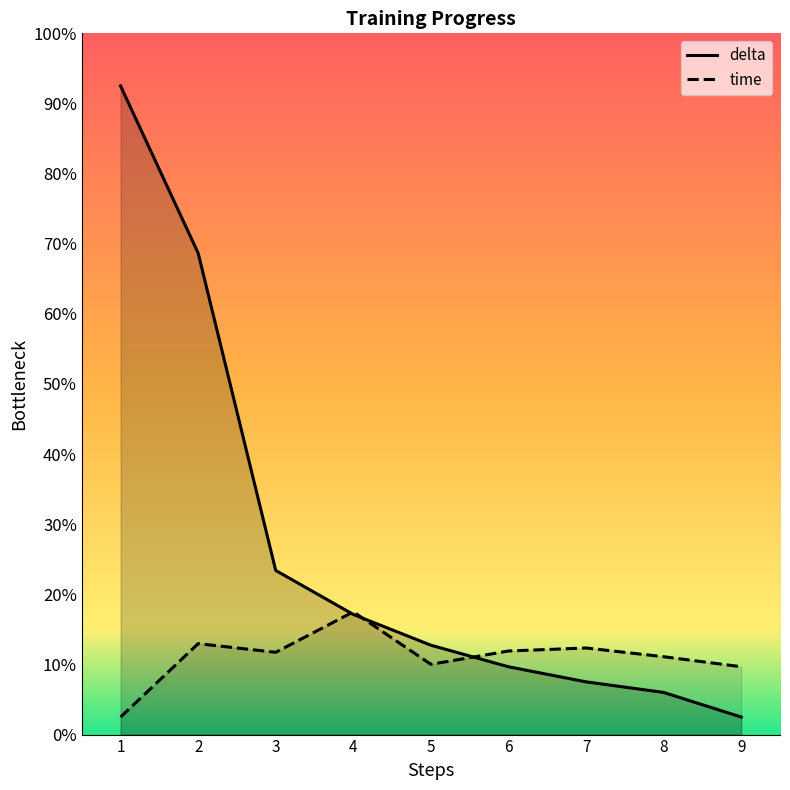

At which category is the sum across all series the highest?

1